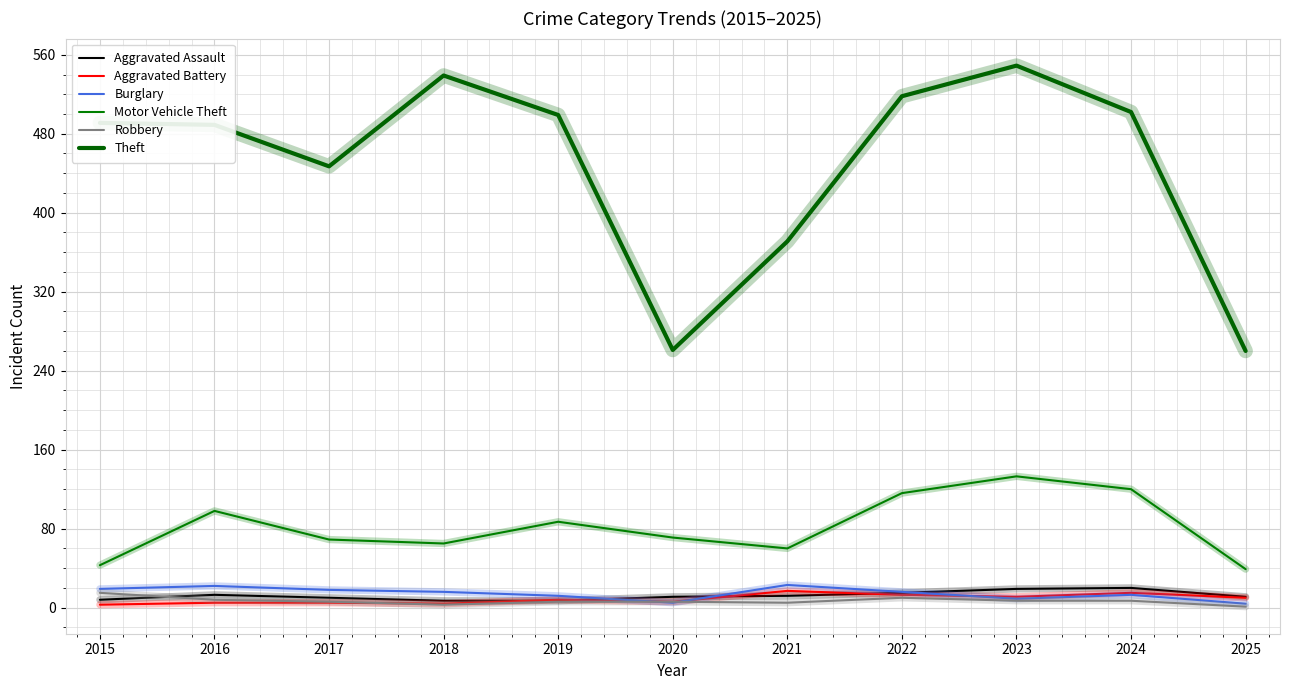

Where does the Aggravated Battery series first go above 8?

2021